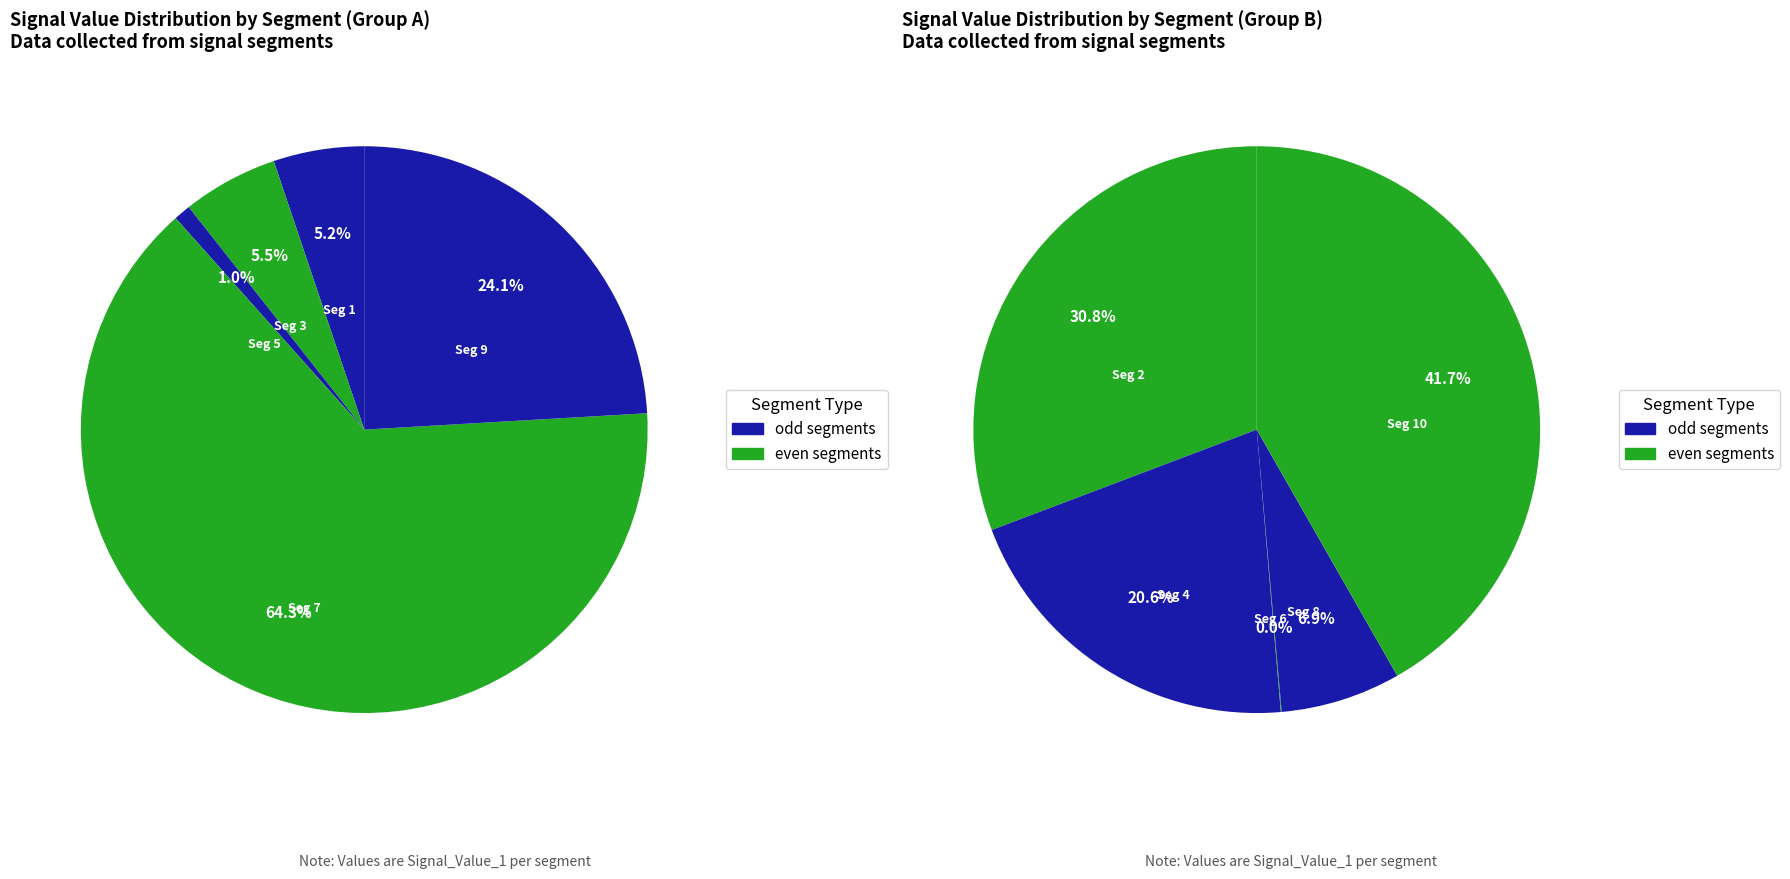

Rank the categories by value from lowest to highest.

signal segment 6, signal segment 5, signal segment 1, signal segment 3, signal segment 8, signal segment 9, signal segment 4, signal segment 2, signal segment 10, signal segment 7